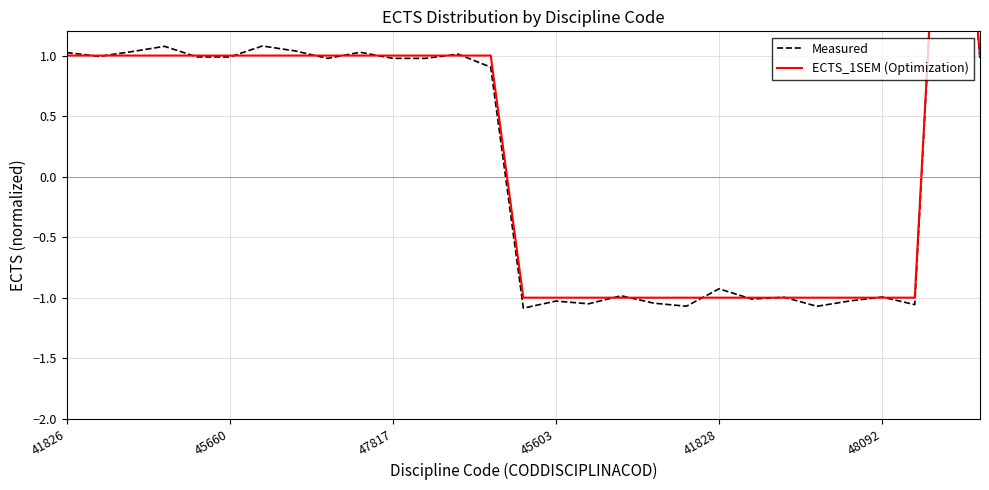

Count the ECTS_1SEM (Optimization) values in the range -1 to 1.

28